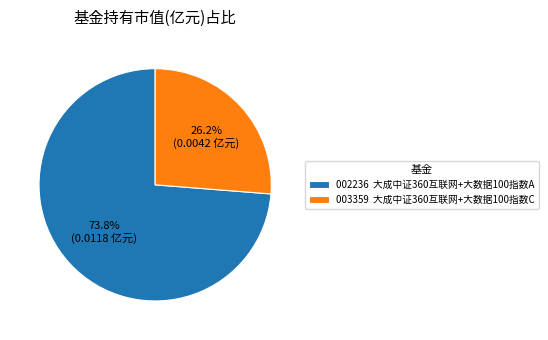

Rank the categories by value from highest to lowest.

002236 大成中证360互联网+大数据100指数A, 003359 大成中证360互联网+大数据100指数C